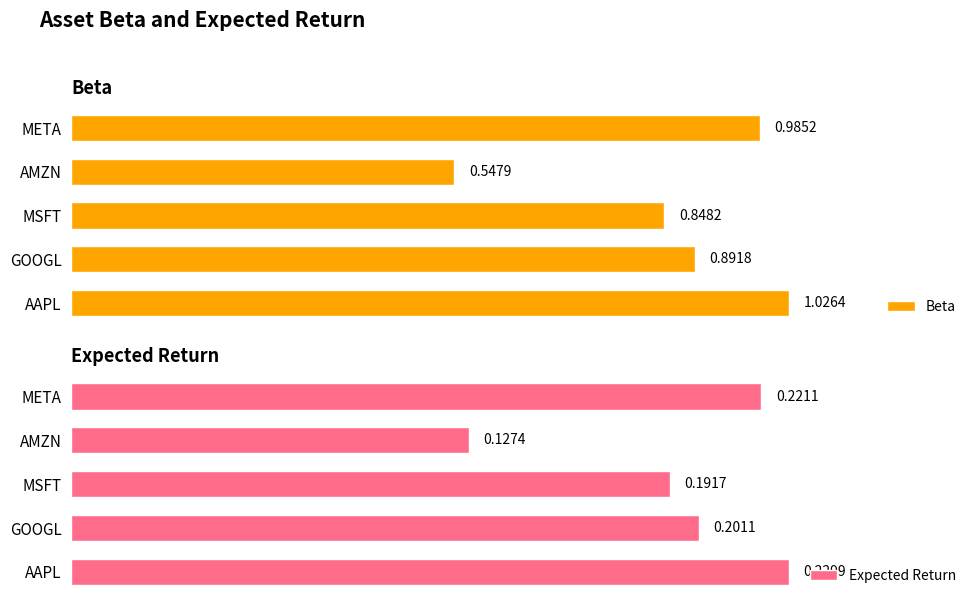

At which label does Expected Return reach its minimum?

AMZN